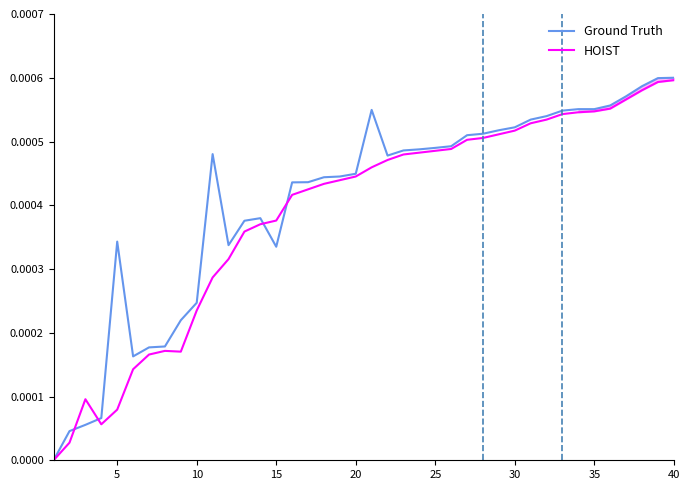

At how many categories does at least one series exceed 0?

39